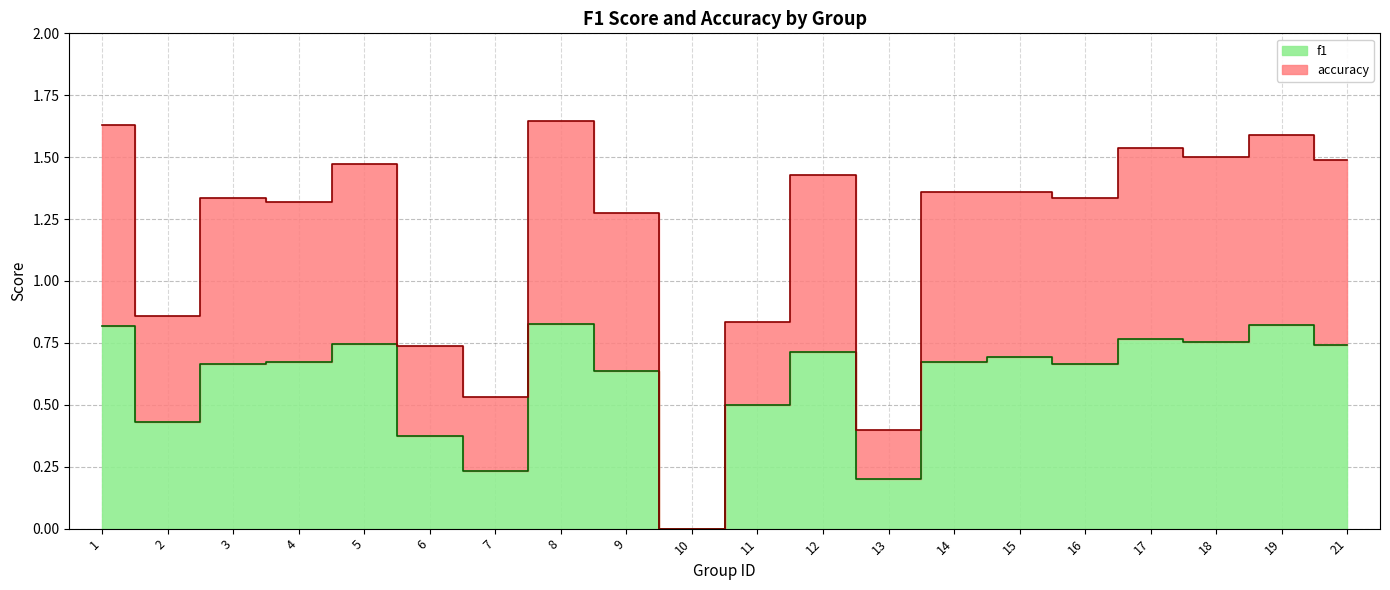

What is the total value across all series at 18?

2.3